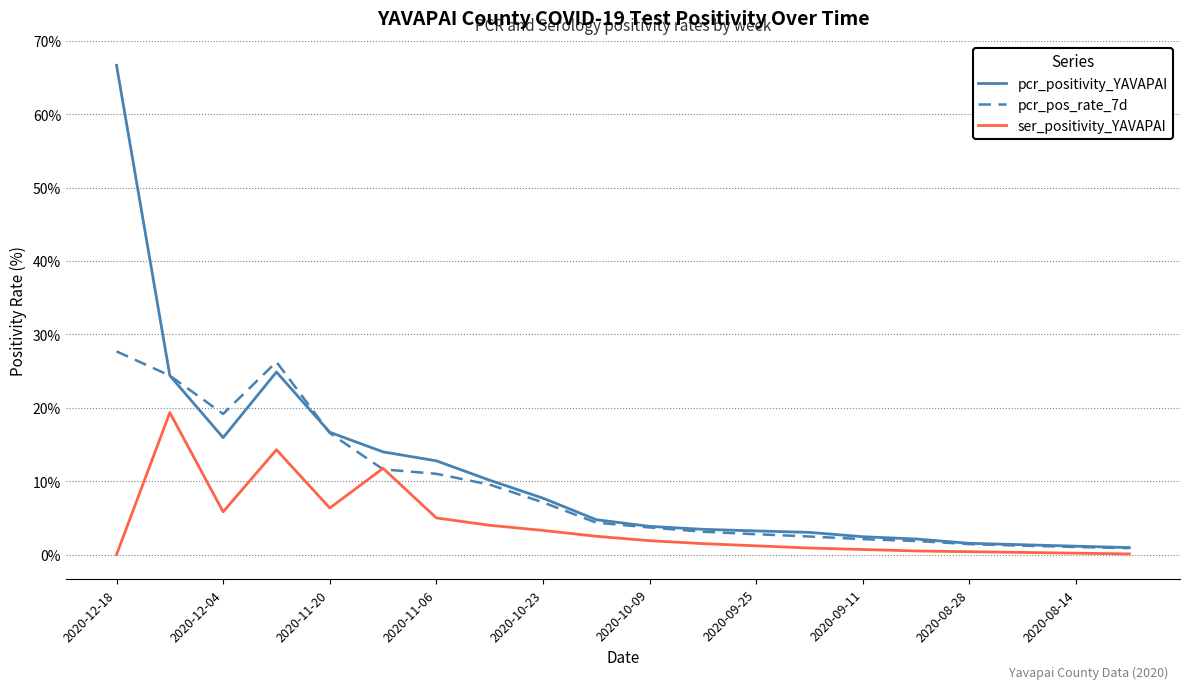

Which series has the largest range (max minus min)?

pcr_positivity_YAVAPAI